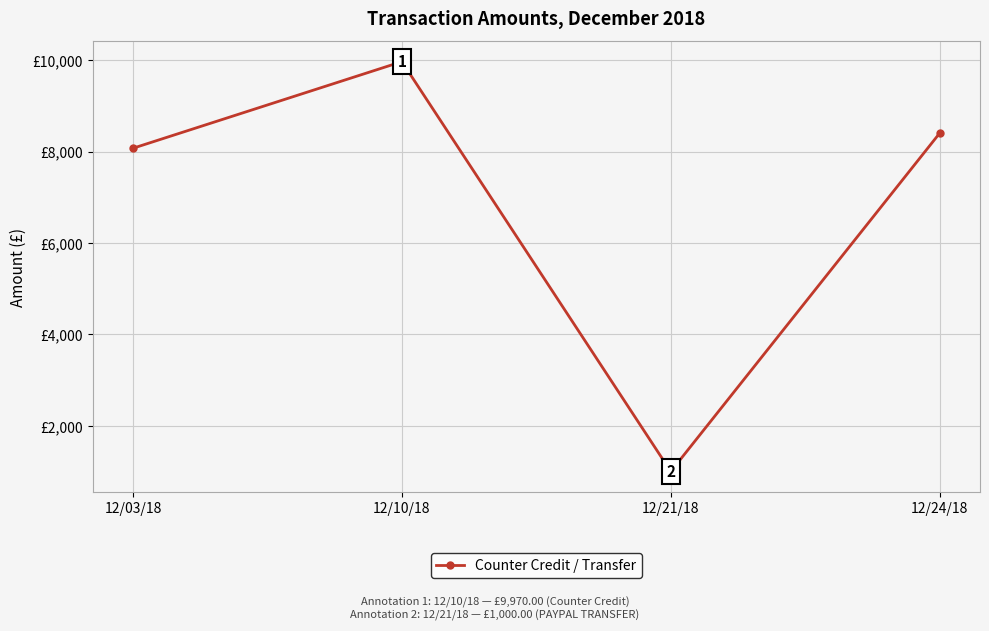

Between 12/21/18 and 12/10/18, which is larger?

12/10/18